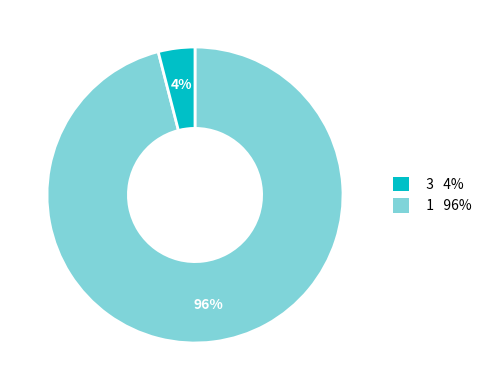

Count the number of slices in the pie.

2